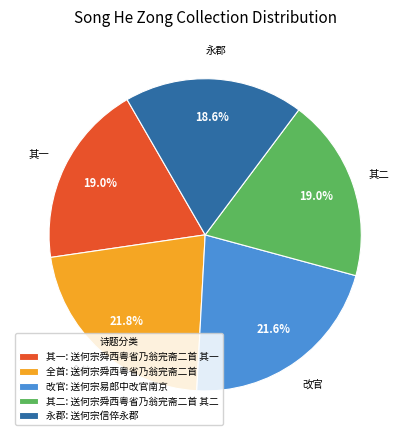

Combined, do 改官: 送何宗易郎中改官南京 and 其二: 送何宗舜西粤省乃翁完斋二首 其二 account for over 50%?

No